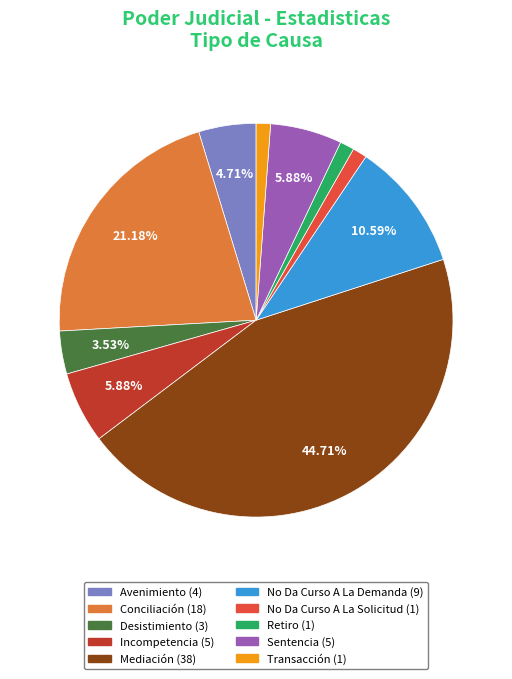

Combined, do Retiro and Sentencia account for over 50%?

No